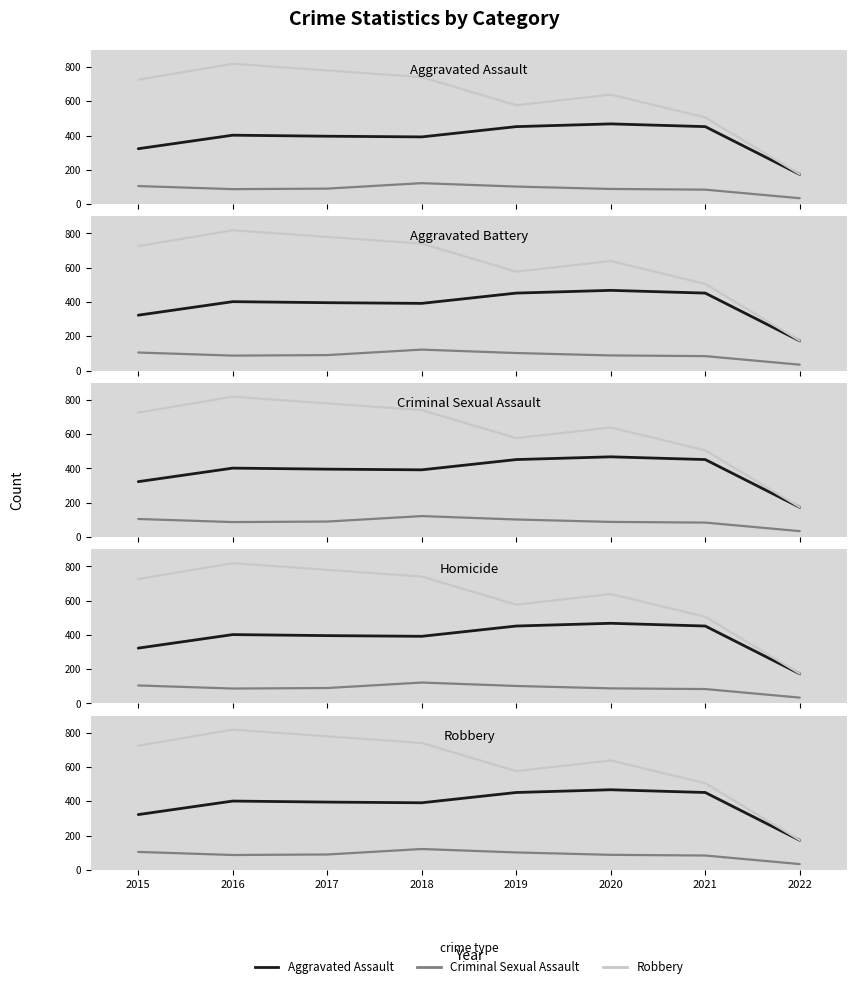

Rank the categories by Criminal Sexual Assault value from highest to lowest.

2018, 2015, 2019, 2017, 2020, 2016, 2021, 2022